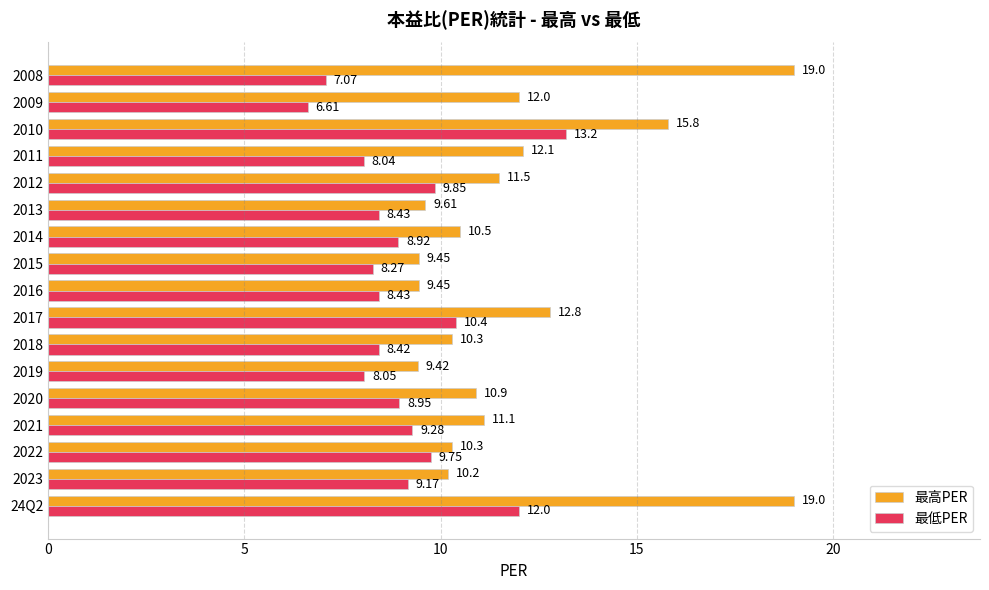

Rank the series by their average value, from lowest to highest.

最低PER, 最高PER